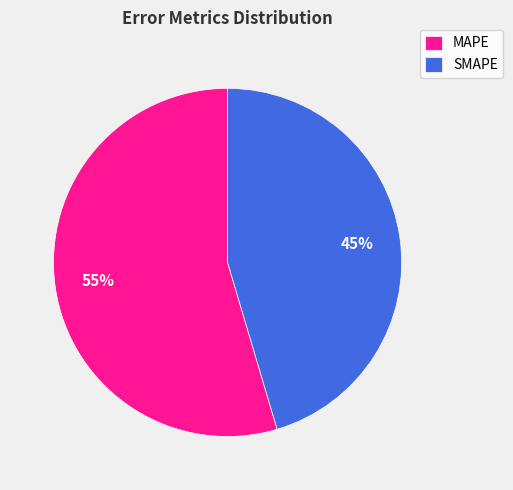

To the nearest percent, what is the combined percentage of MAPE and SMAPE?

100%